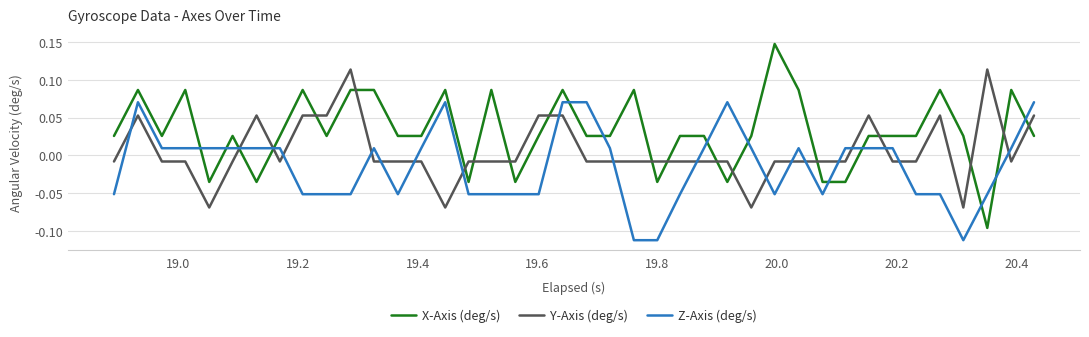

Which series has the largest total across all categories?

X-Axis (deg/s)